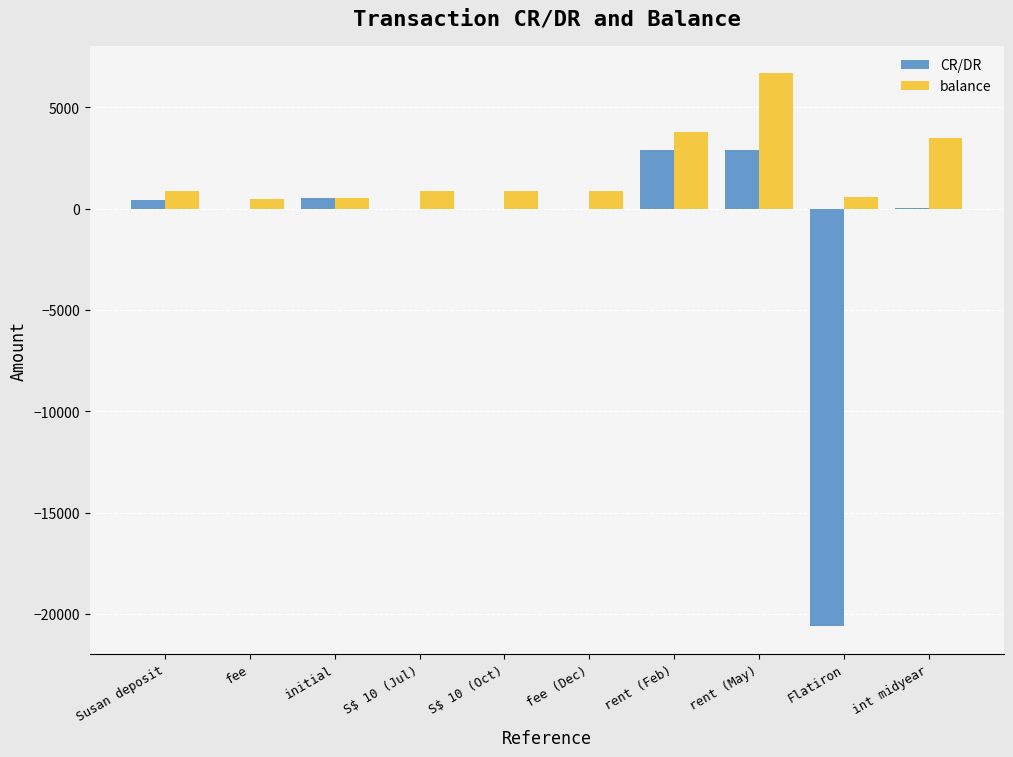

True or false: CR/DR has a value of 4859.4 at rent (Feb).

False